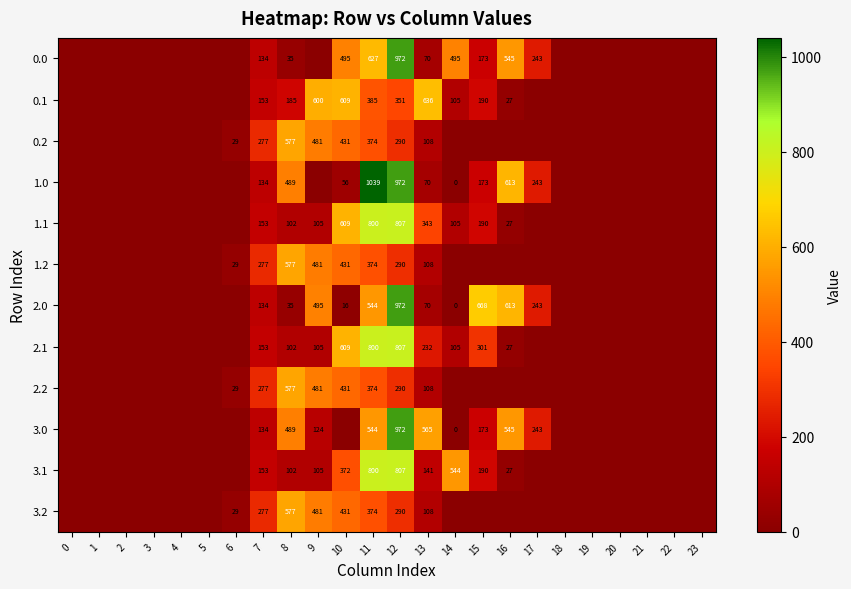

True or false: 1.1 has a value of 343 at 13.

True